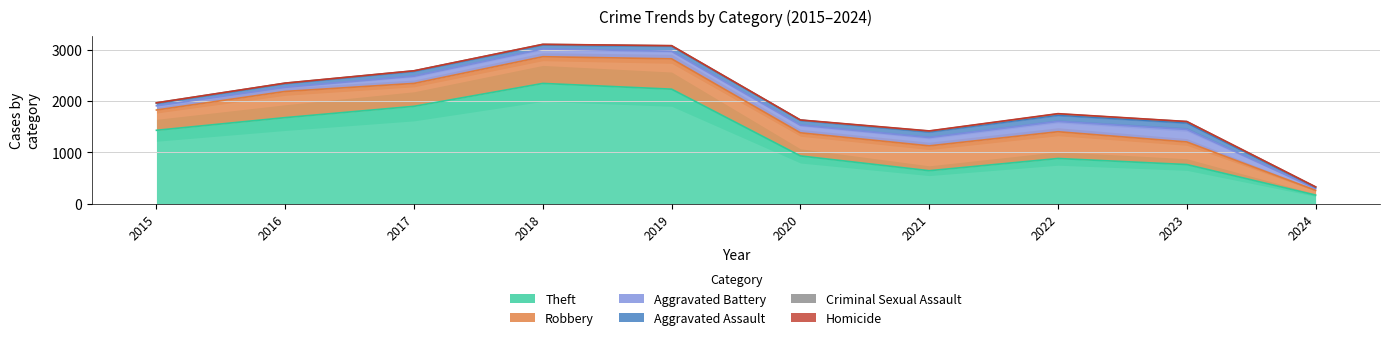

Which category has the lowest value in the Robbery series?

2024